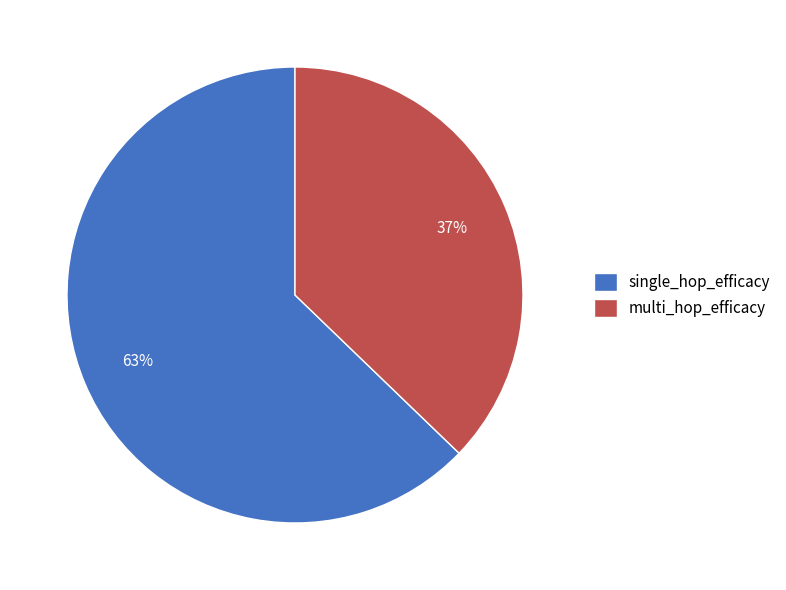

Count the number of slices in the pie.

2